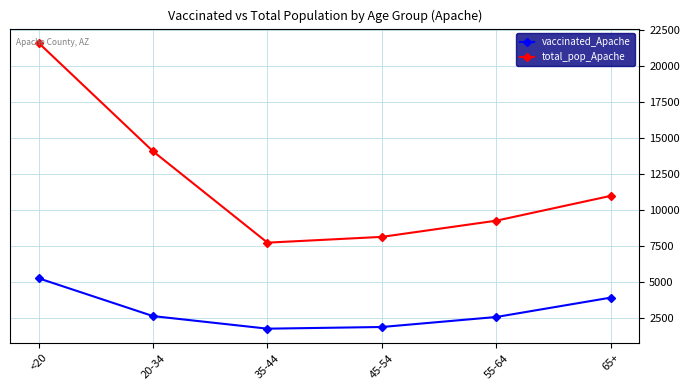

What is the sum of all vaccinated_Apache values?

17898